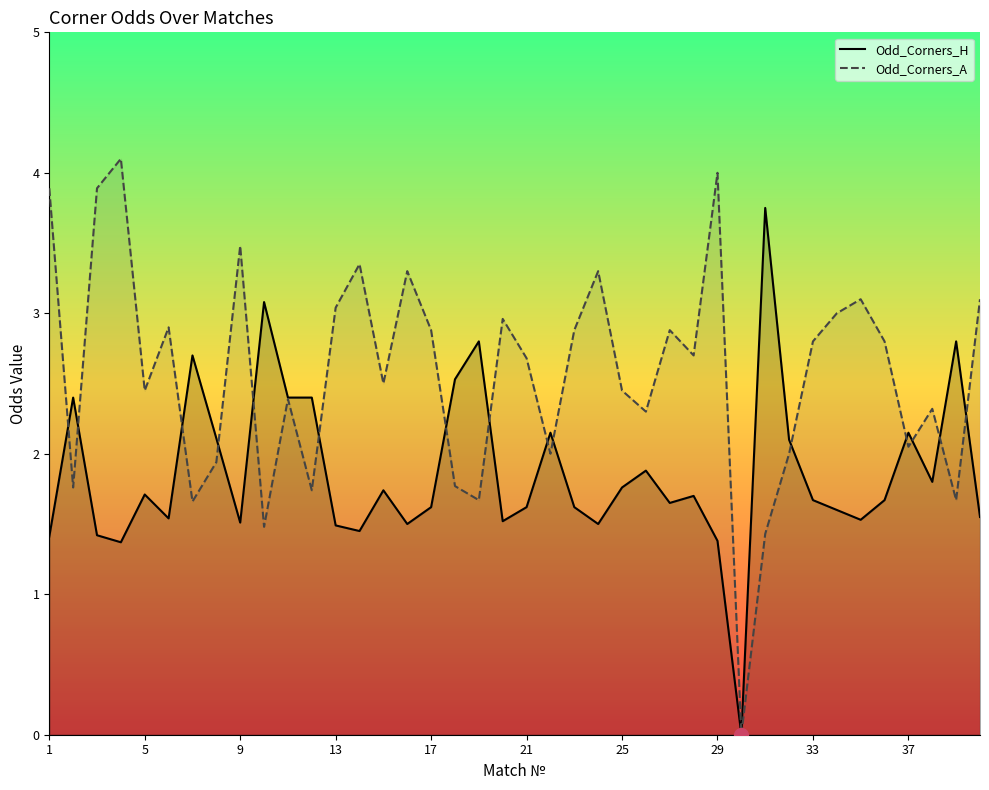

Which series has the widest spread of values?

Odd_Corners_A